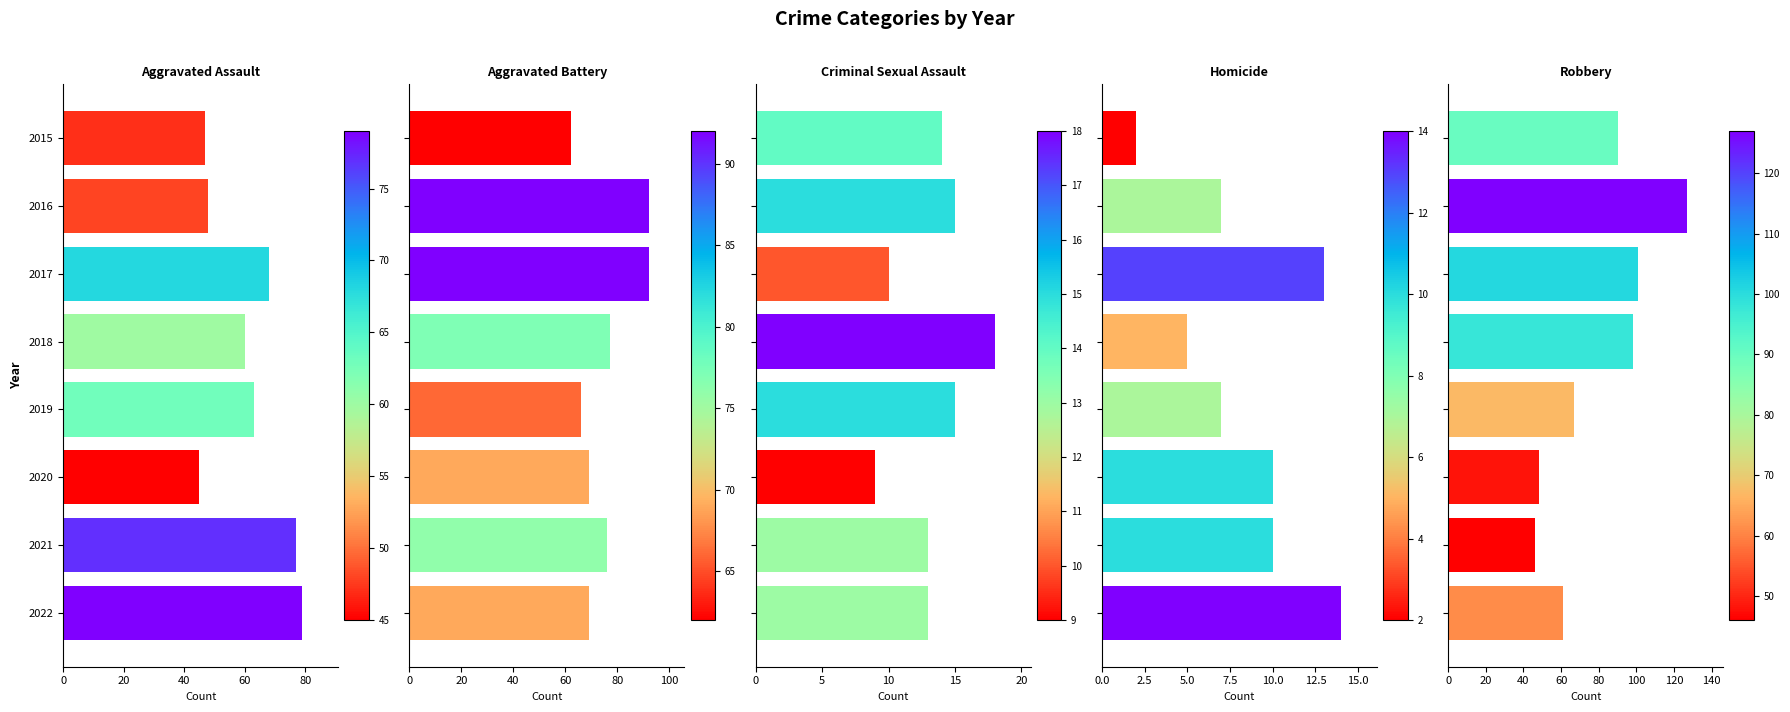

What is the sum of all Criminal Sexual Assault values?

107